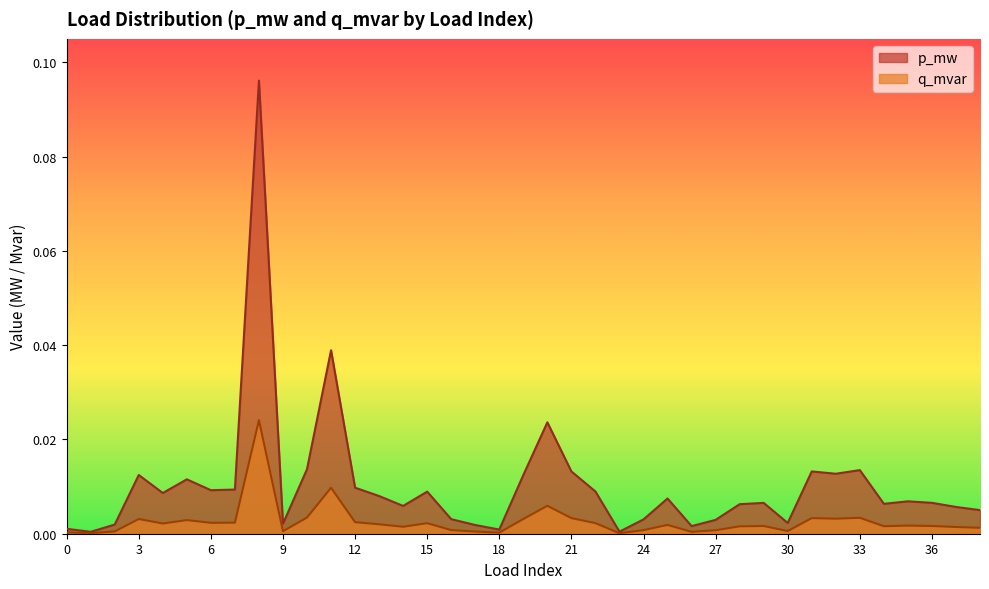

True or false: q_mvar and p_mw cross at least once.

False